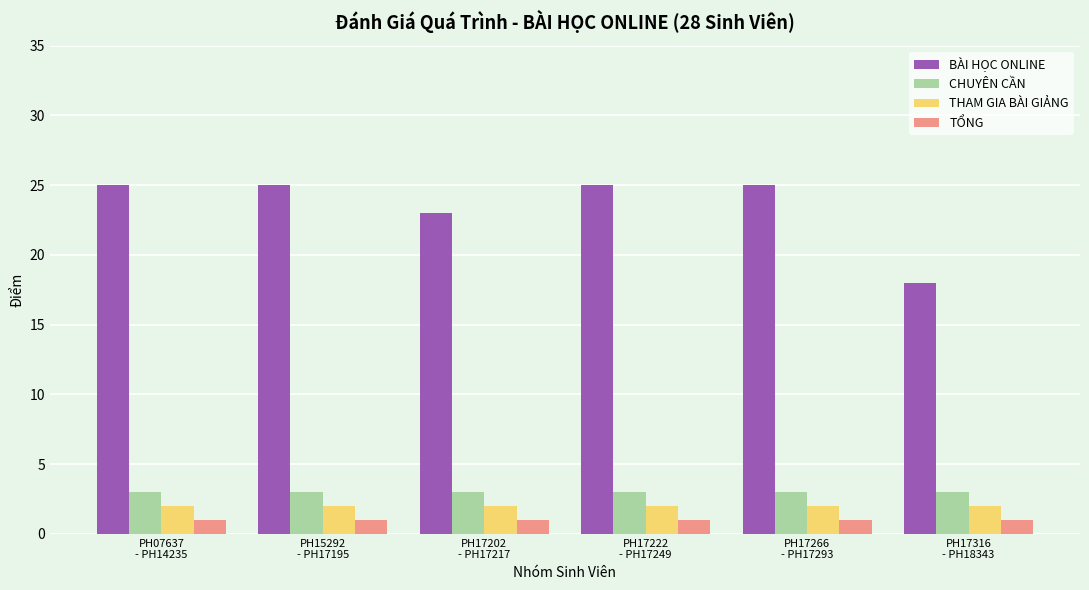

Which series has the largest range (max minus min)?

BÀI HỌC ONLINE